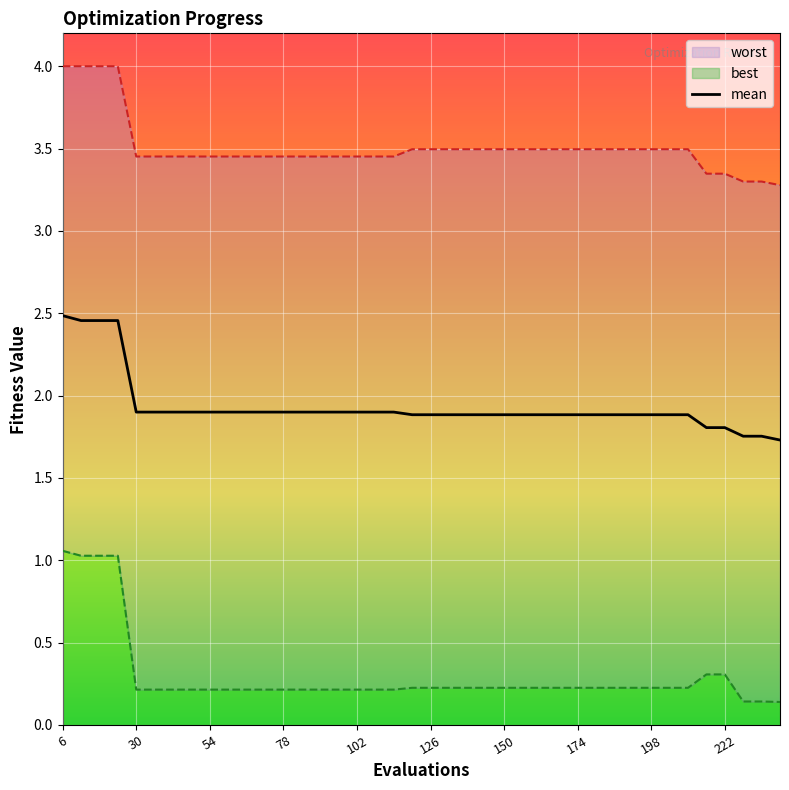

What is the average value?

1.9